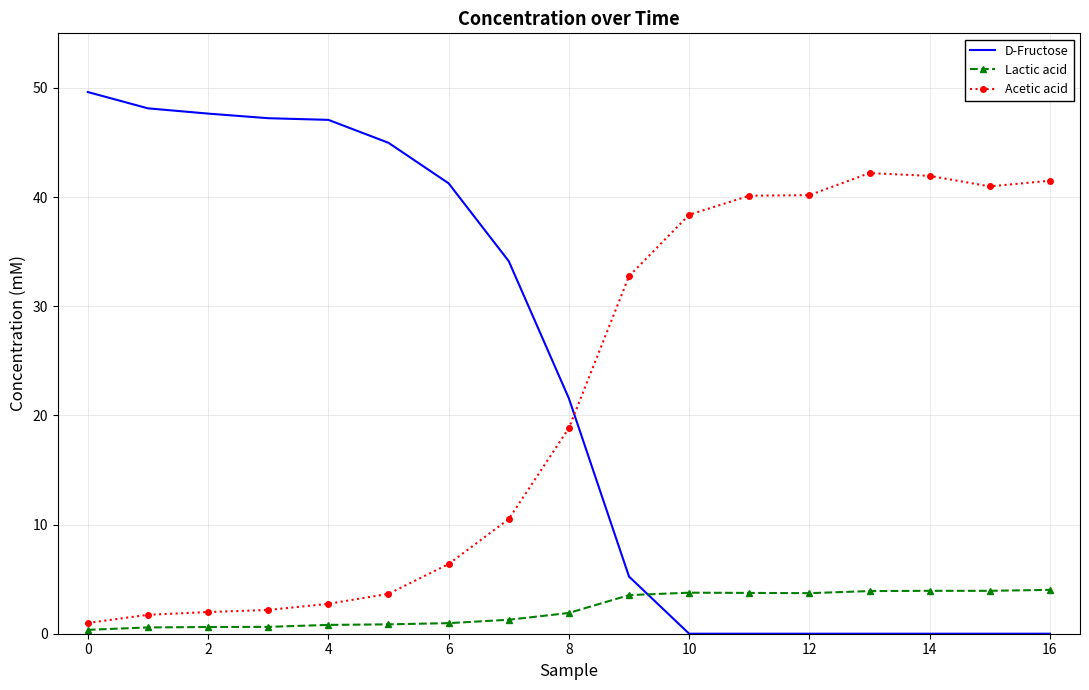

Which series has the largest range (max minus min)?

D-Fructose